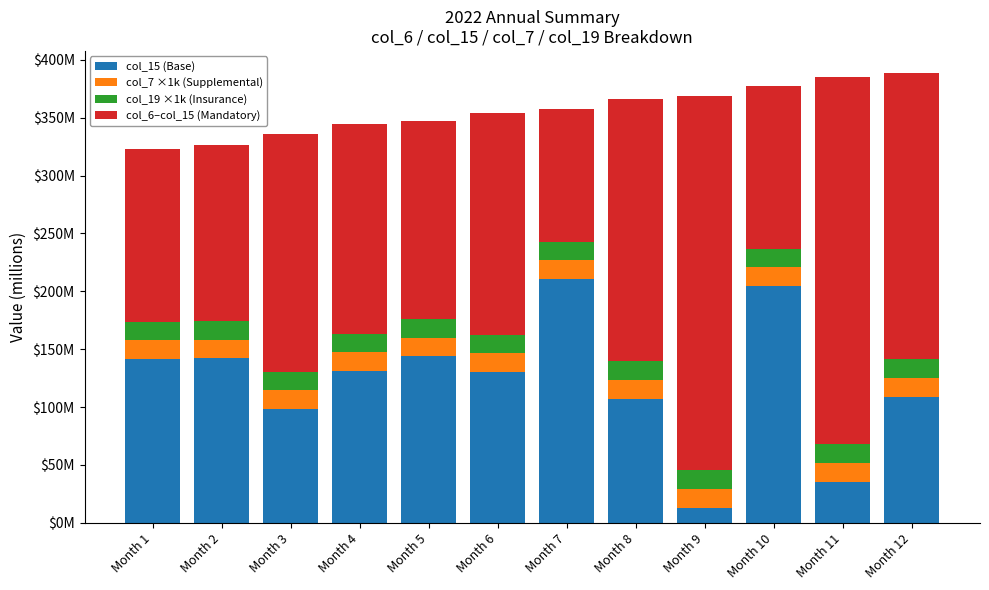

Which has a higher value, Month 2 or Month 11?

Month 2